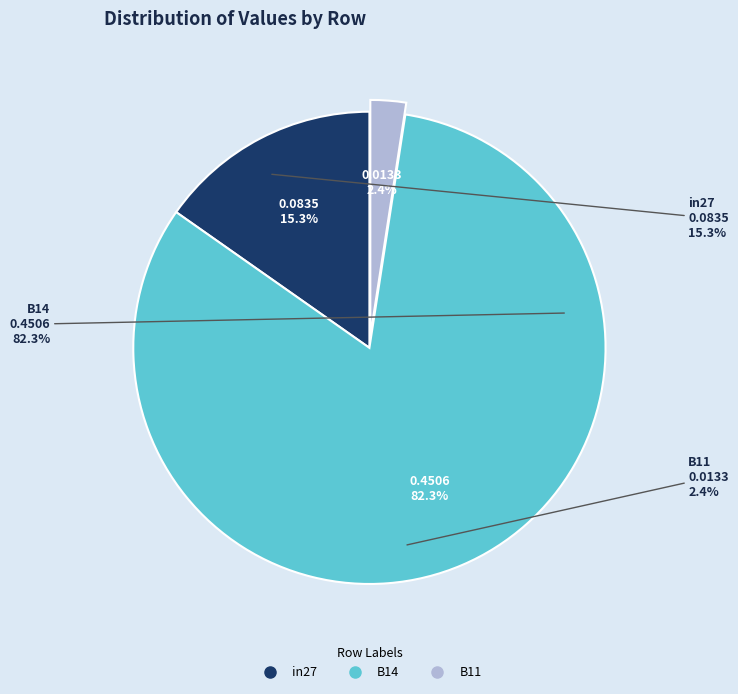

Does B14 represent more than half of the total?

Yes